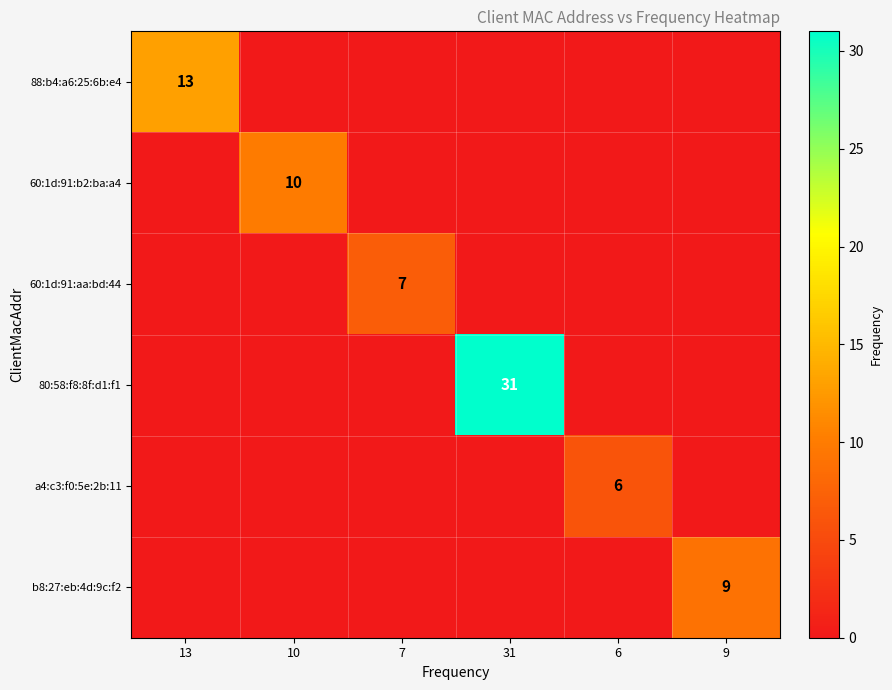

True or false: b8:27:eb:4d:9c:f2 has a value of 15 at 9.

False